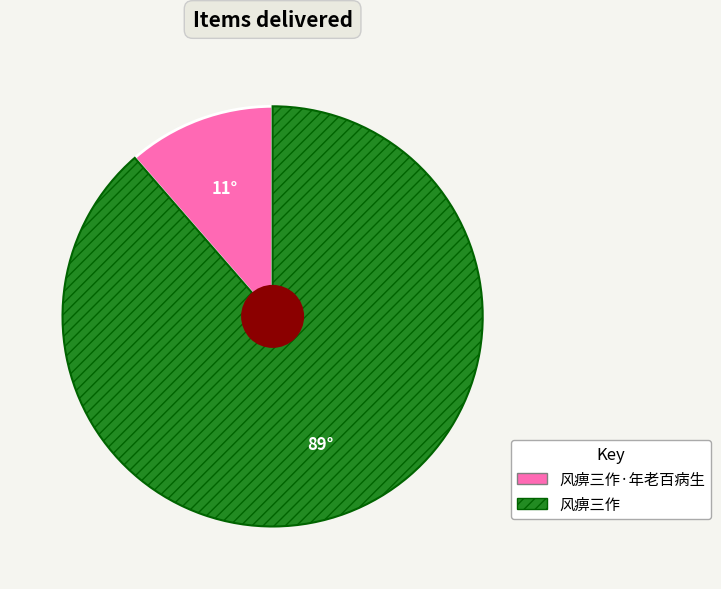

Is there any slice that represents more than half of the pie?

Yes